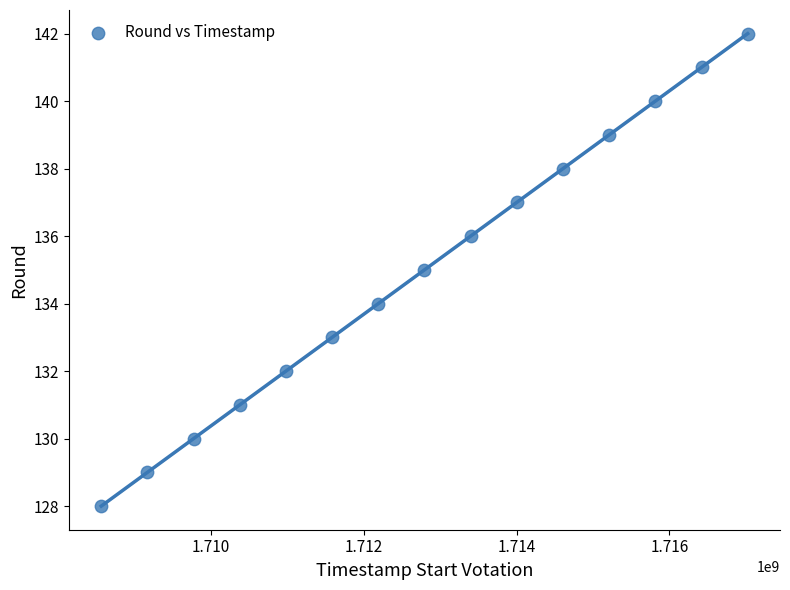

What is the range of Y values (max minus min)?

14